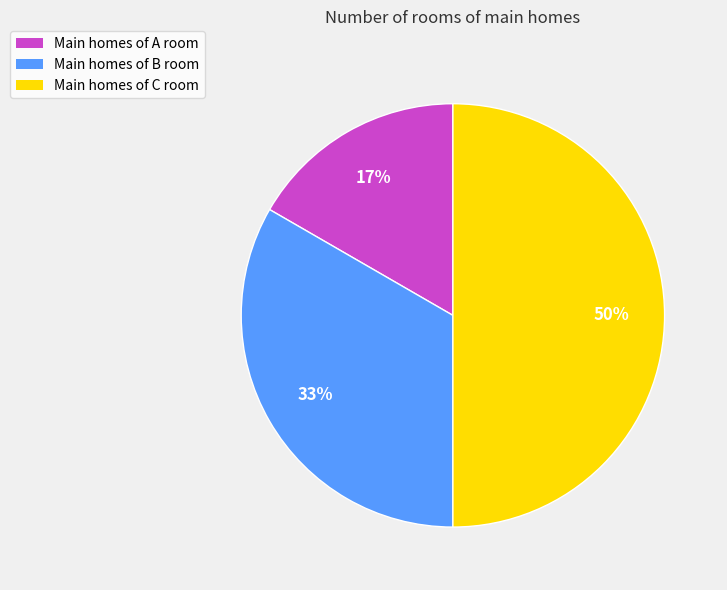

To the nearest percent, what is the average slice percentage?

33%